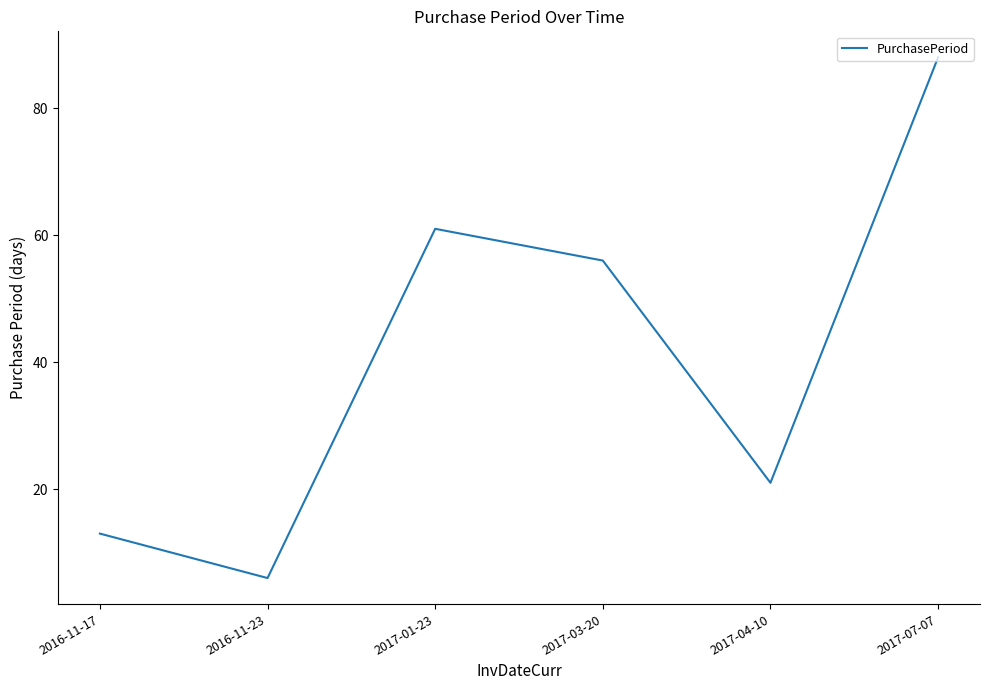

Rank the categories by value from lowest to highest.

2016-11-23, 2016-11-17, 2017-04-10, 2017-03-20, 2017-01-23, 2017-07-07